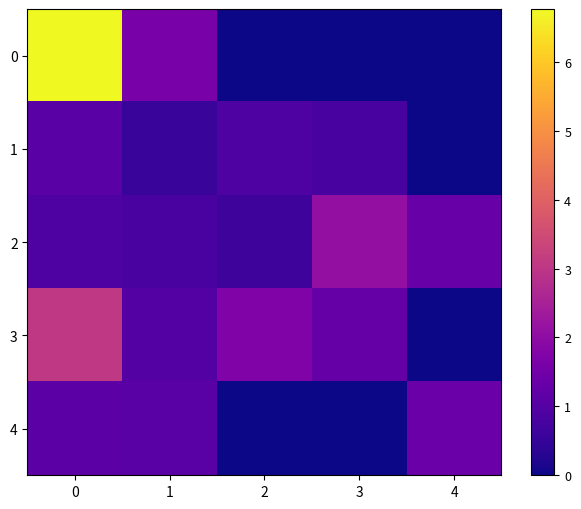

At 1, list the series in order from largest to smallest.

0, 4, 3, 2, 1